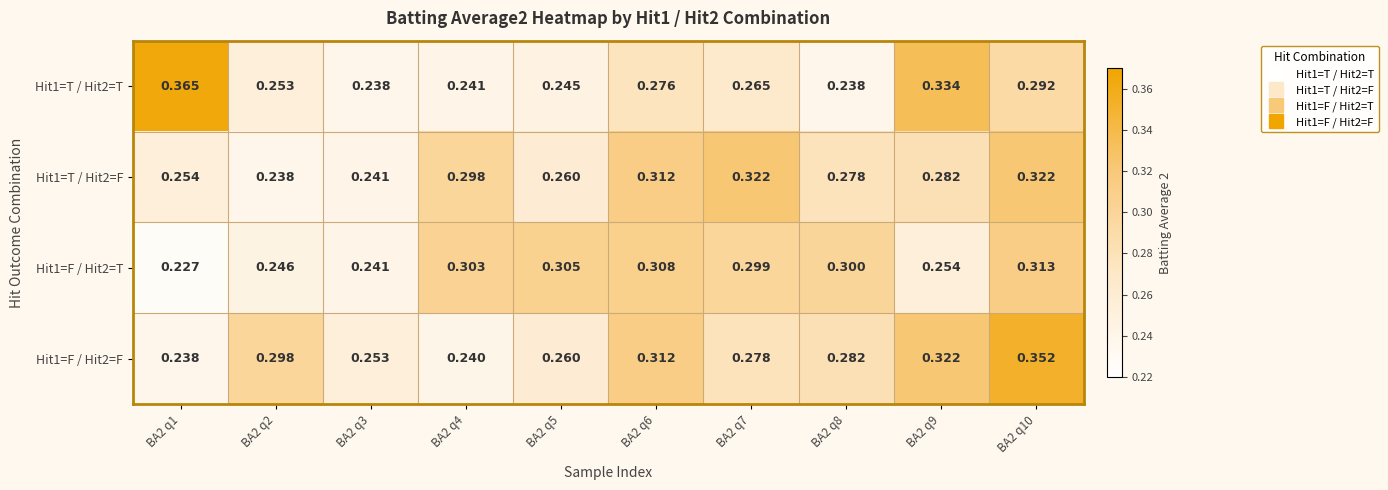

Is the value of Hit1=F / Hit2=T at BA2 q10 greater than the value of Hit1=T / Hit2=T at BA2 q9?

No